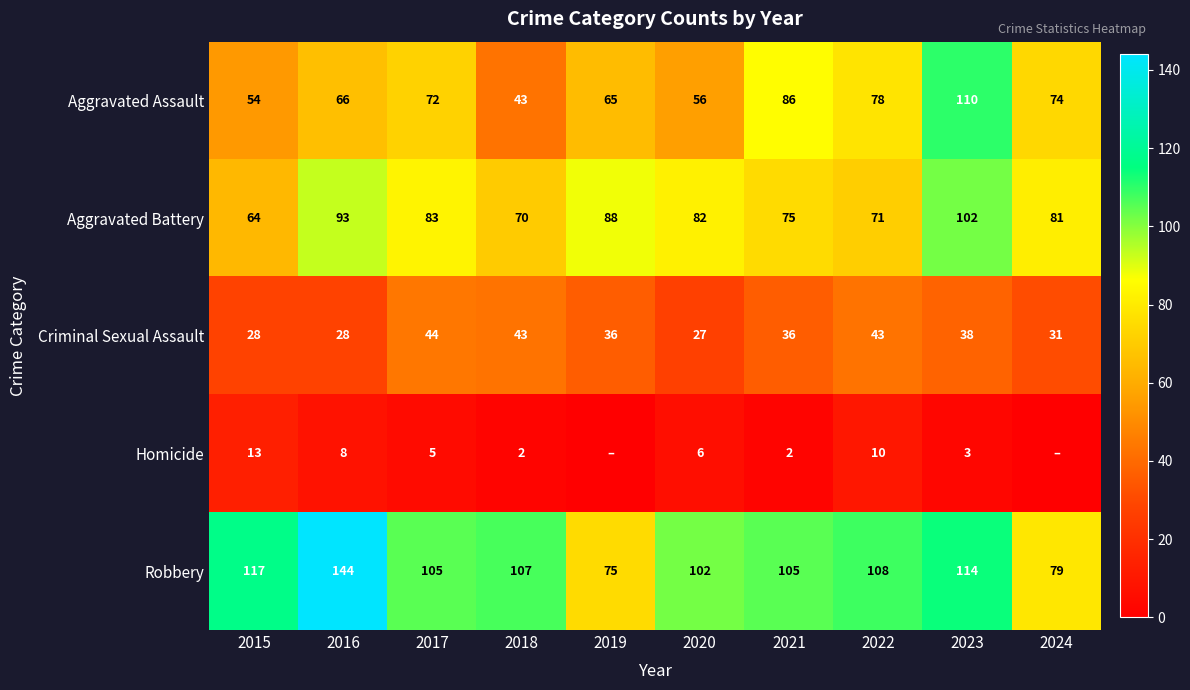

At which label is Robbery closest to 109?

2022